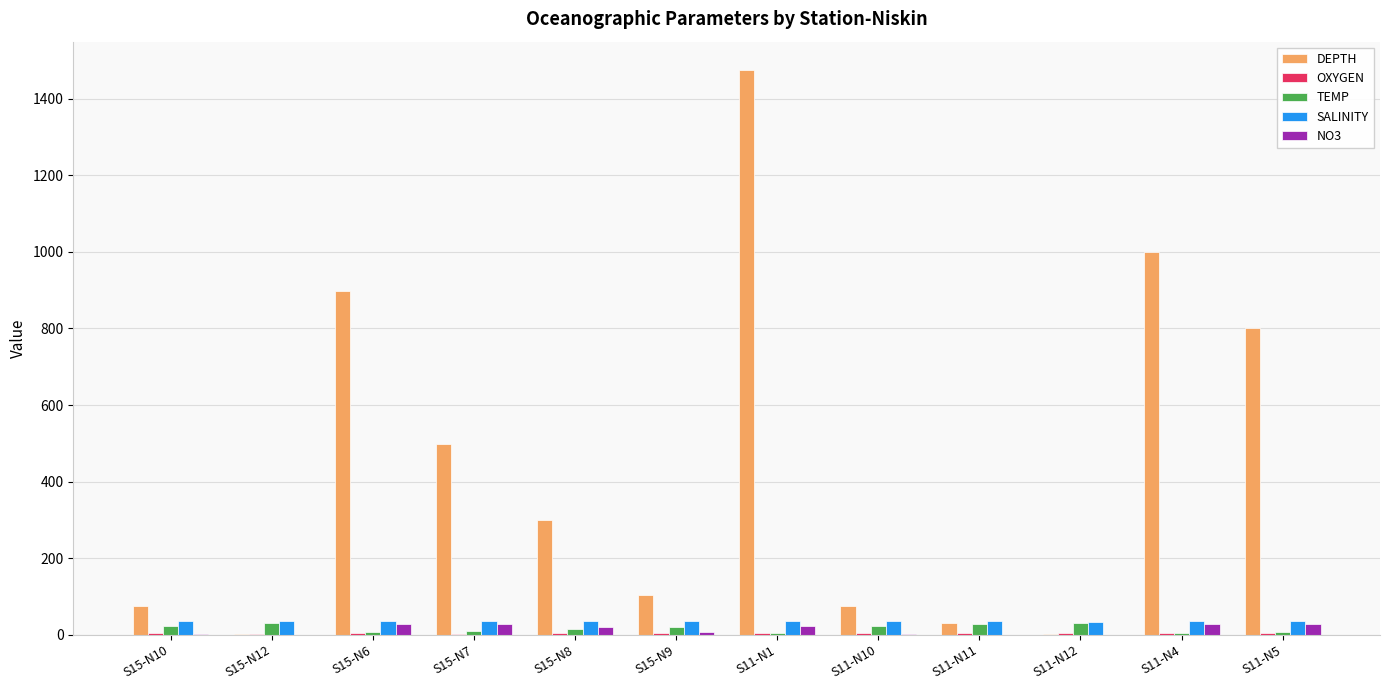

Which series changed the most between S15-N9 and S11-N5?

DEPTH